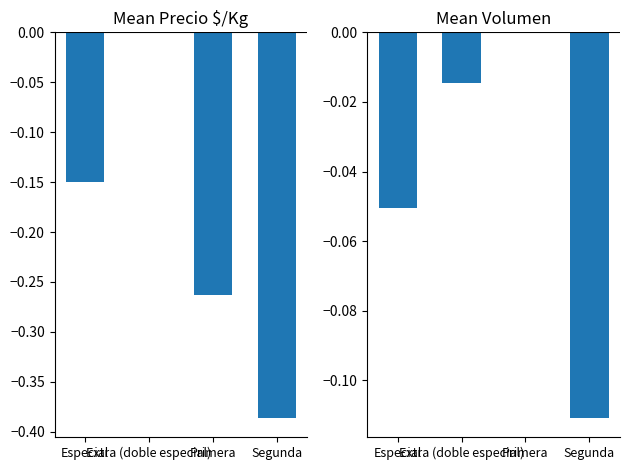

What is the sum of all Precio $/Kg values?

-0.8